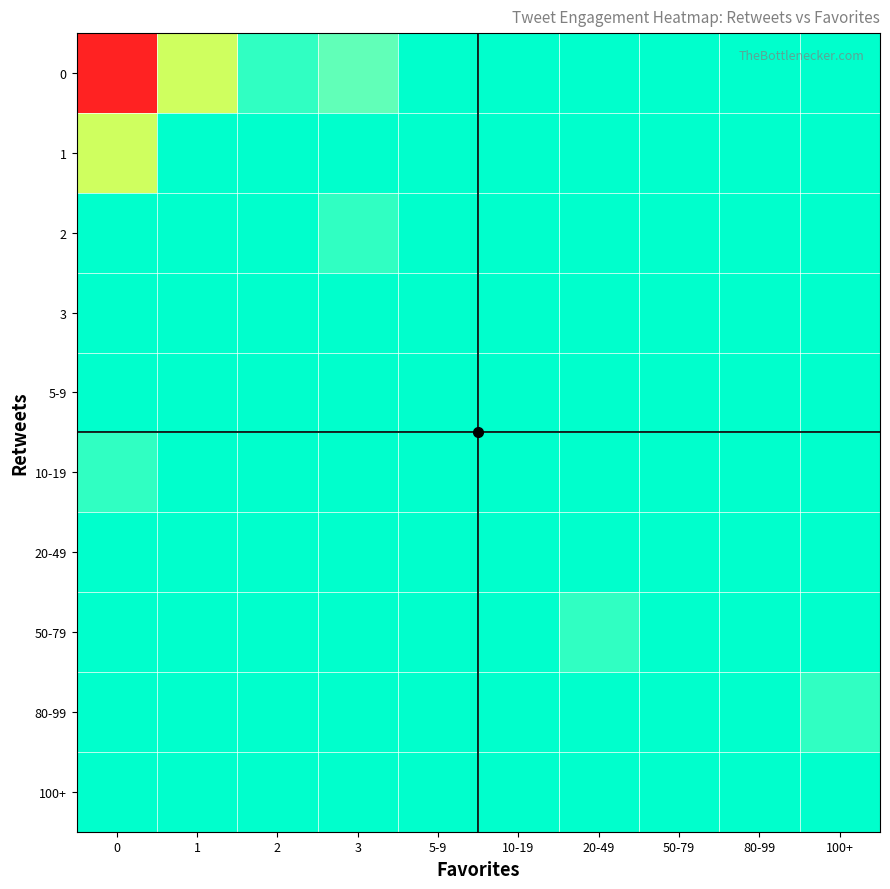

Reading left to right, transcribe all the data shown in this chart.

row_0: 23	5	1	2	0	0	0	0	0	0
row_1: 5	0	0	0	0	0	0	0	0	0
row_2: 0	0	0	1	0	0	0	0	0	0
row_3: 0	0	0	0	0	0	0	0	0	0
row_4: 0	0	0	0	0	0	0	0	0	0
row_5: 1	0	0	0	0	0	0	0	0	0
row_6: 0	0	0	0	0	0	0	0	0	0
row_7: 0	0	0	0	0	0	1	0	0	0
row_8: 0	0	0	0	0	0	0	0	0	1
row_9: 0	0	0	0	0	0	0	0	0	0